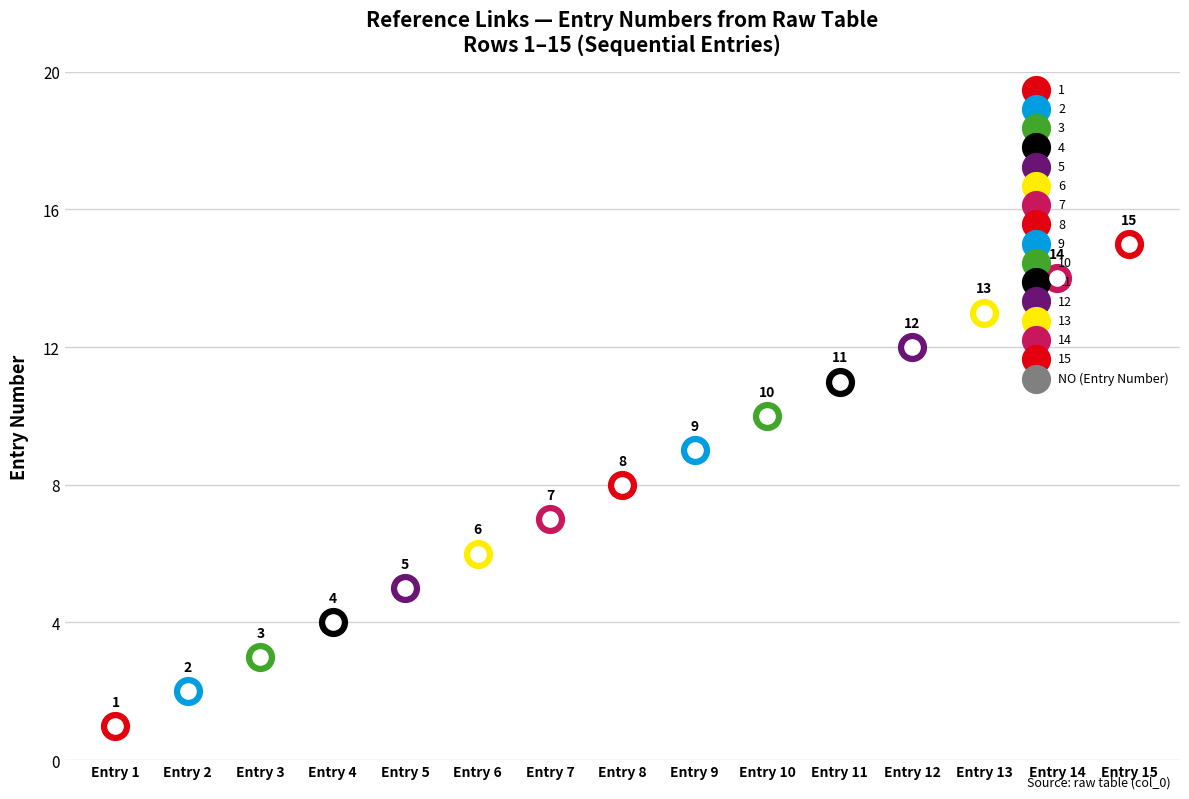

What is the change in value from 5 to 15?

+10